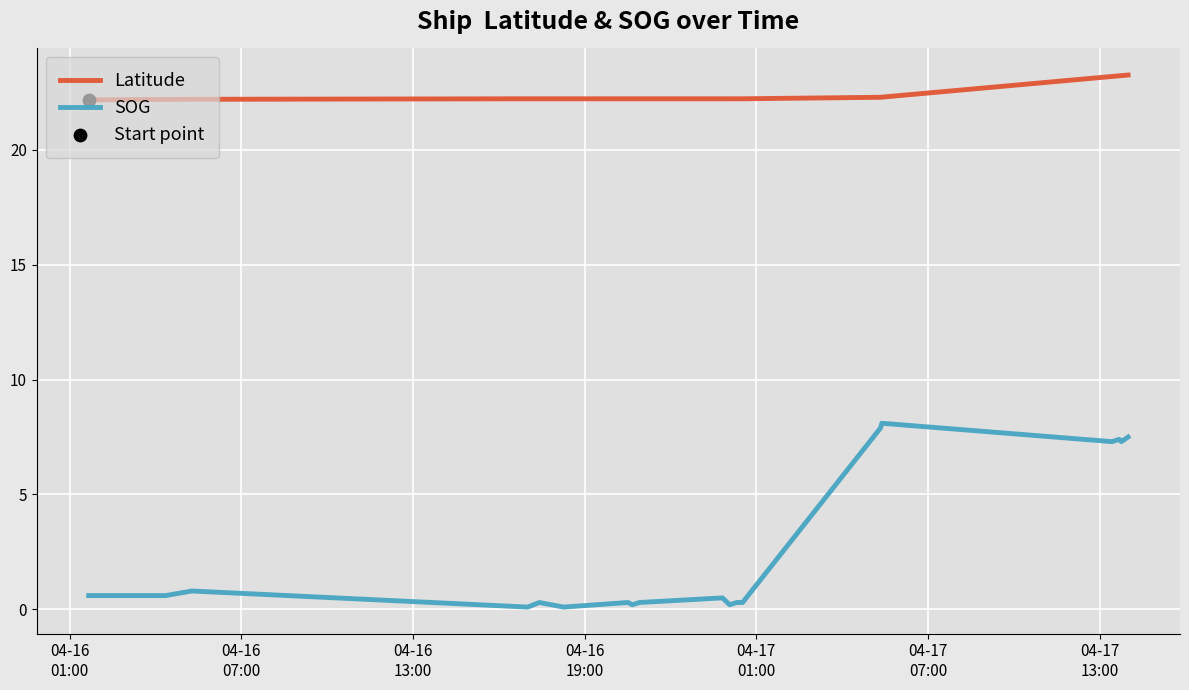

Which series has the largest range (max minus min)?

SOG